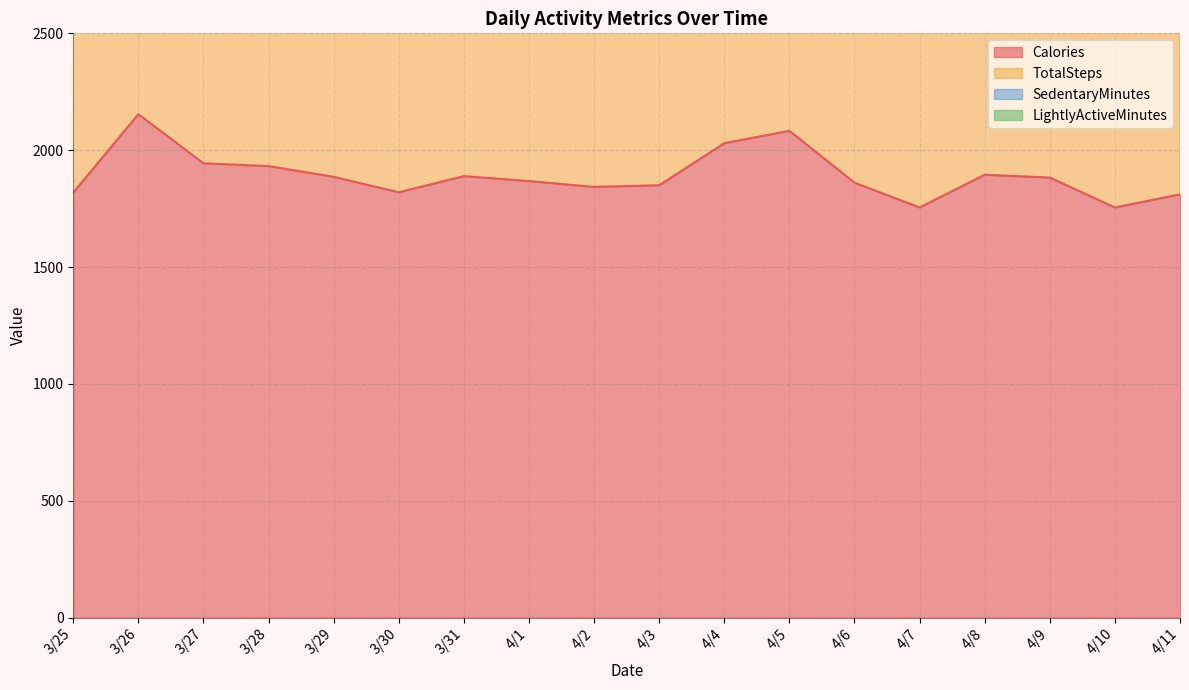

Rank the categories by Calories value from highest to lowest.

3/26, 4/5, 4/4, 3/27, 3/28, 4/8, 3/31, 3/29, 4/9, 4/1, 4/6, 4/3, 4/2, 3/30, 3/25, 4/11, 4/7, 4/10